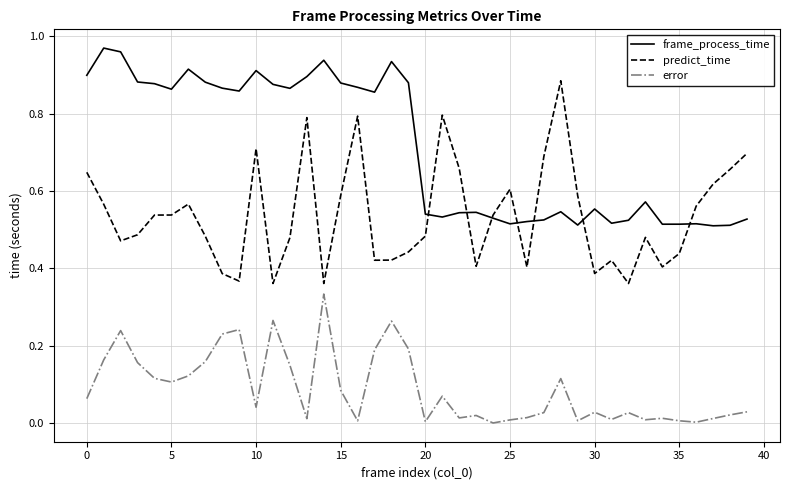

Which series has the largest total across all categories?

frame_process_time